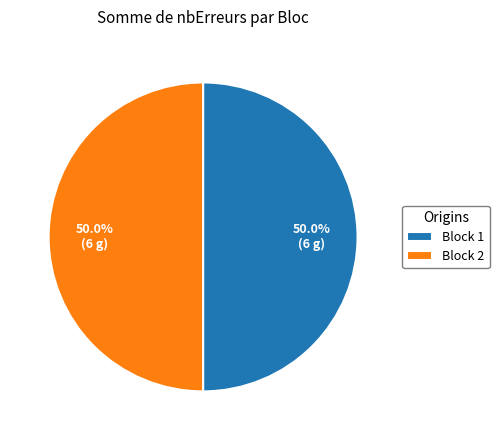

What is the ratio of the value at Block 1 to the value at Block 2?

1.0